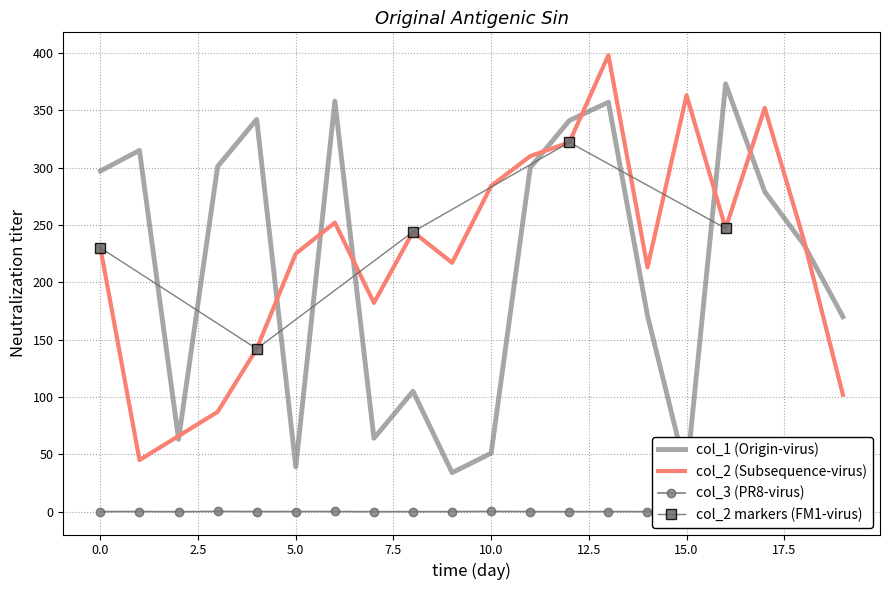

True or false: col_1 and col_3 intersect in this chart.

False